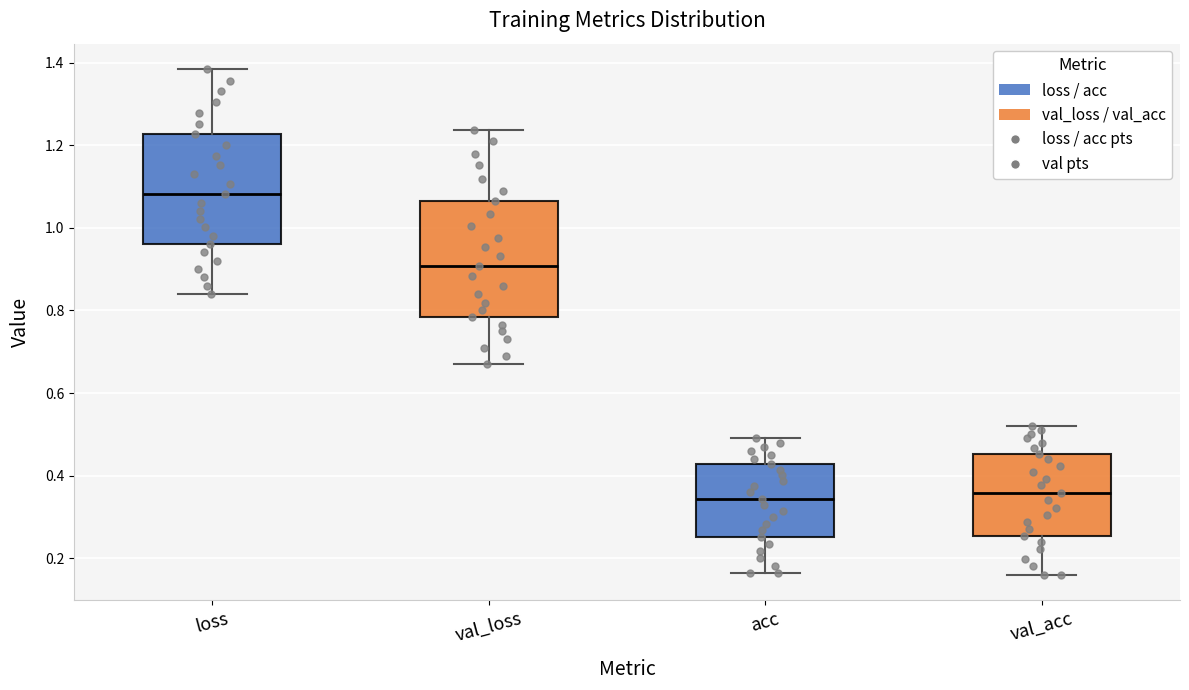

Which box has the highest median line?

loss